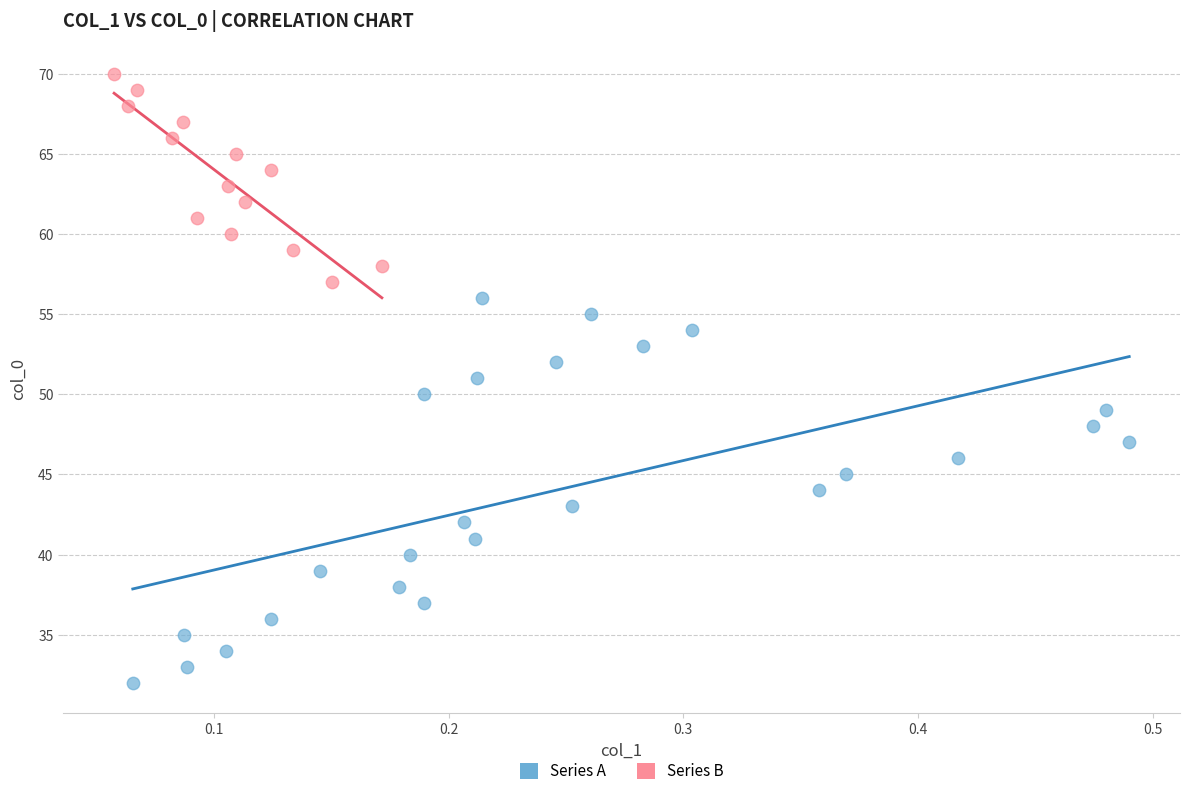

Which series reaches the minimum Y coordinate?

Series A